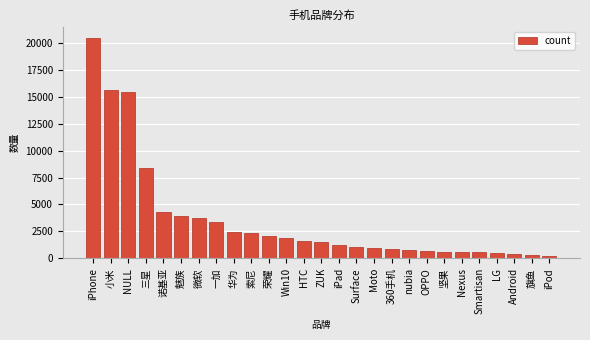

Read the value at 三星.

8362